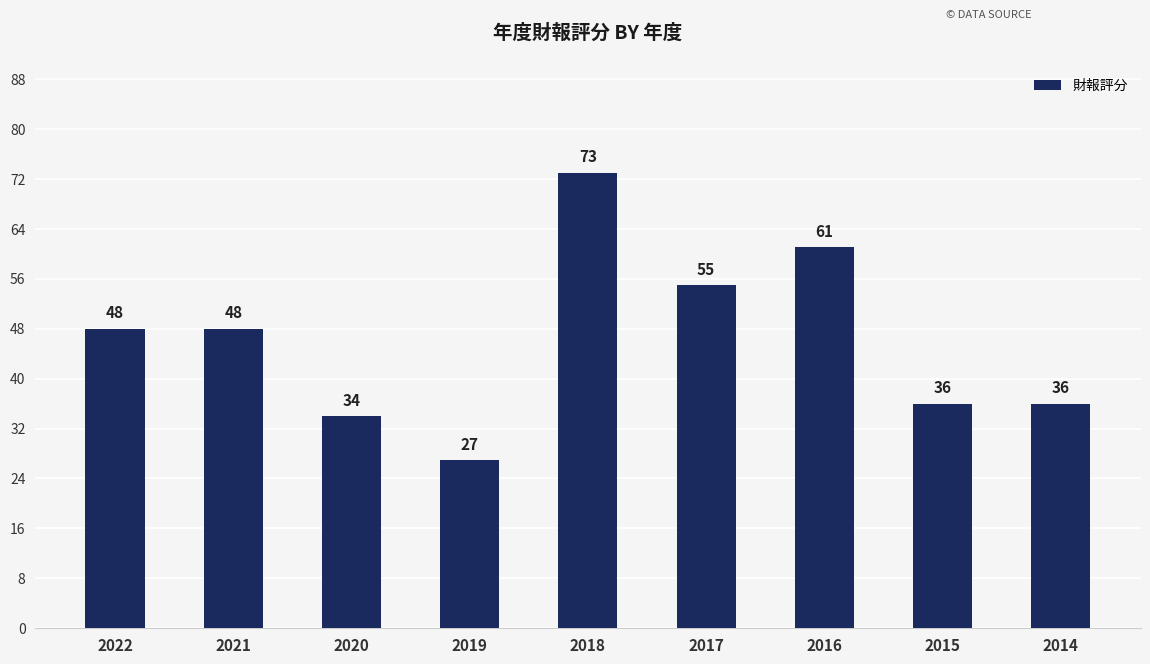

What value does the data have at 2022, to the nearest 10?

50